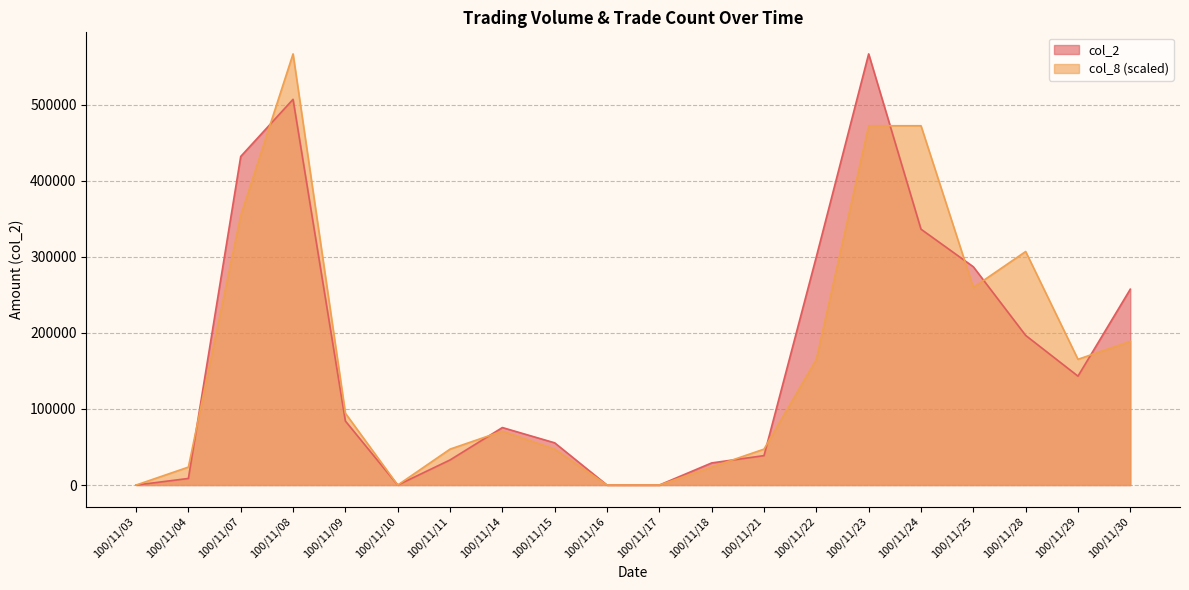

Between which two adjacent categories do col_8 and col_2 first intersect?

100/11/04 and 100/11/07